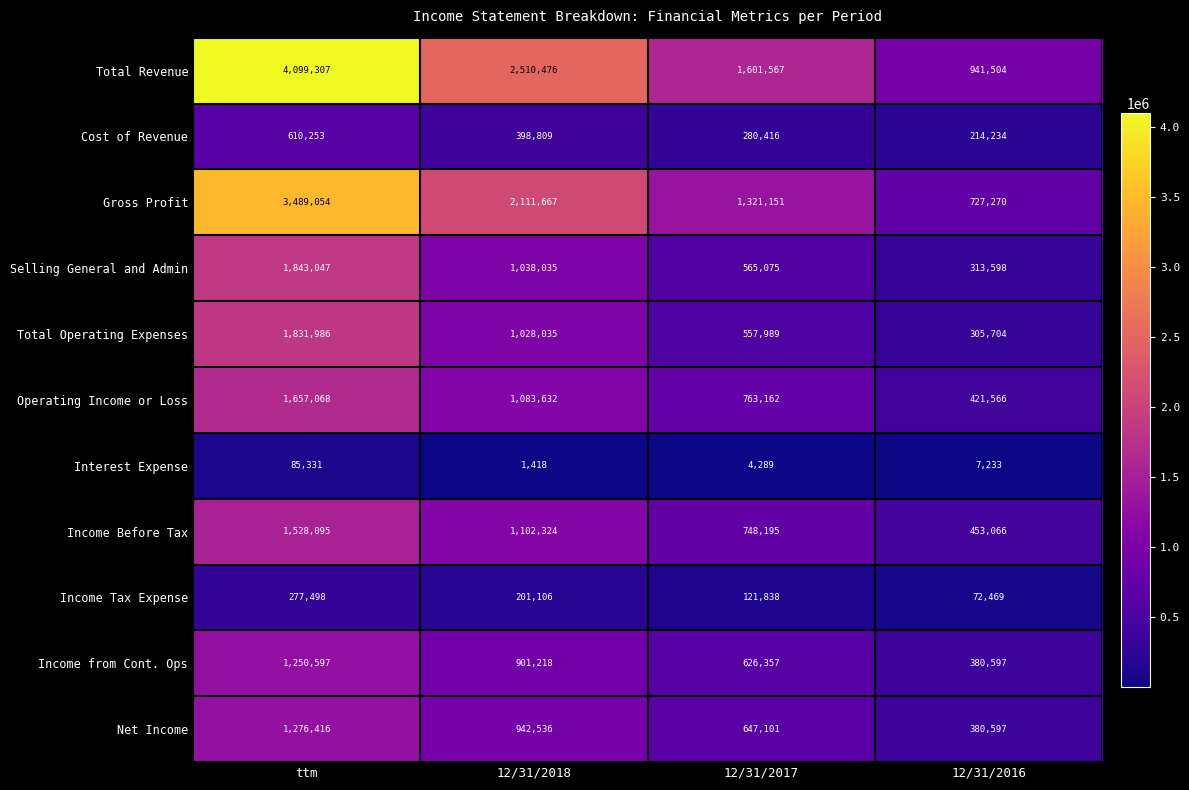

How many Income from Cont. Ops values are between 626357 and 1250597?

3